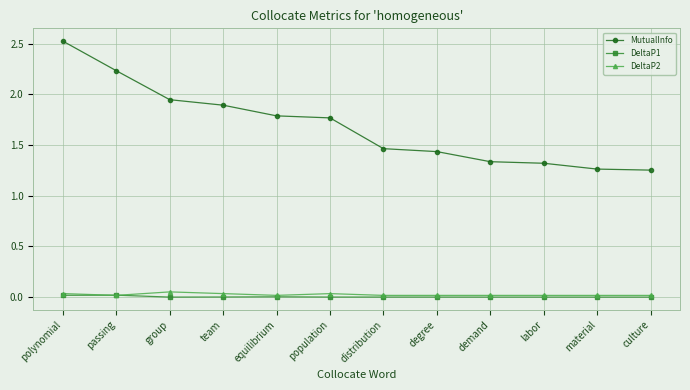

What is the greatest value displayed?

2.5